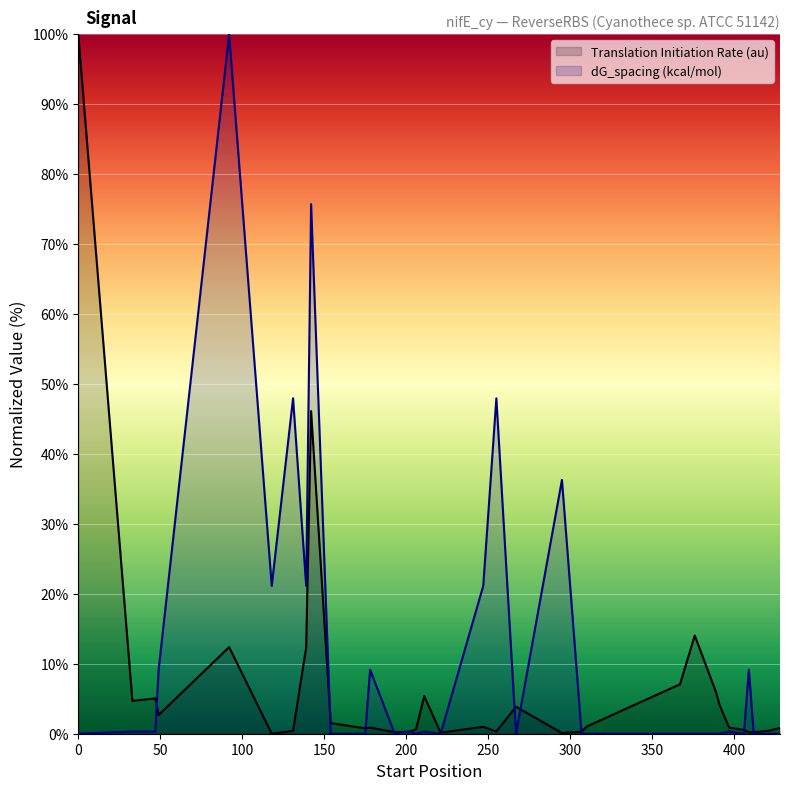

What is the greatest value displayed?

100.0